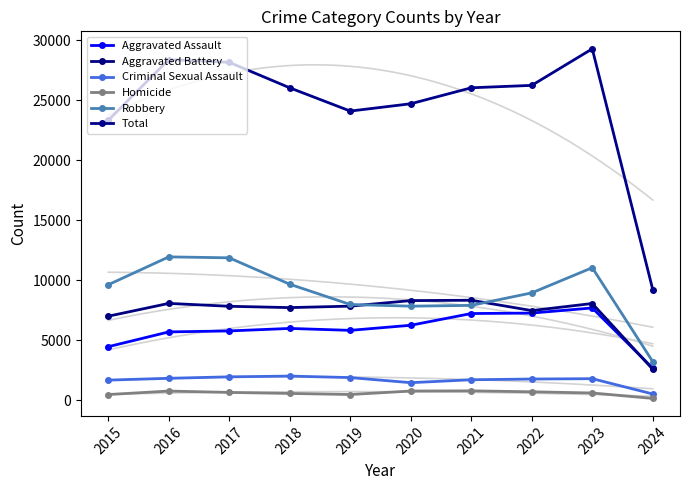

How many data points in Aggravated Assault are above 6001?

4